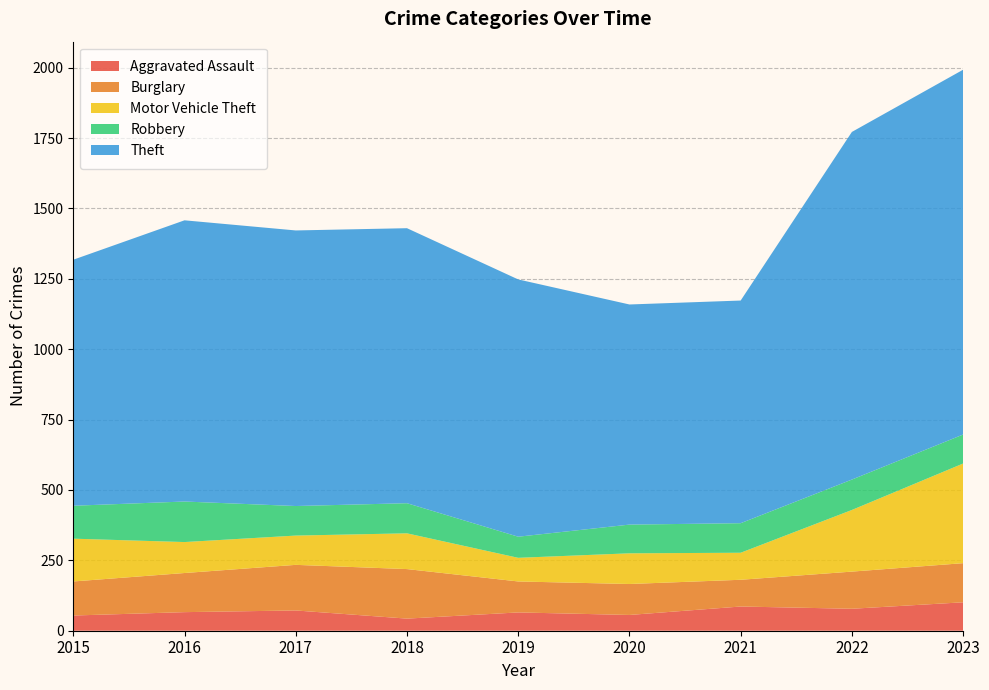

Reading left to right, transcribe all the data shown in this chart.

Aggravated Assault: 54	66	72	43	65	56	86	78	101
Burglary: 121	139	162	176	110	110	95	132	139
Motor Vehicle Theft: 152	110	104	127	84	109	96	219	354
Robbery: 117	144	105	107	75	102	105	108	103
Theft: 874	999	979	977	914	782	791	1235	1296